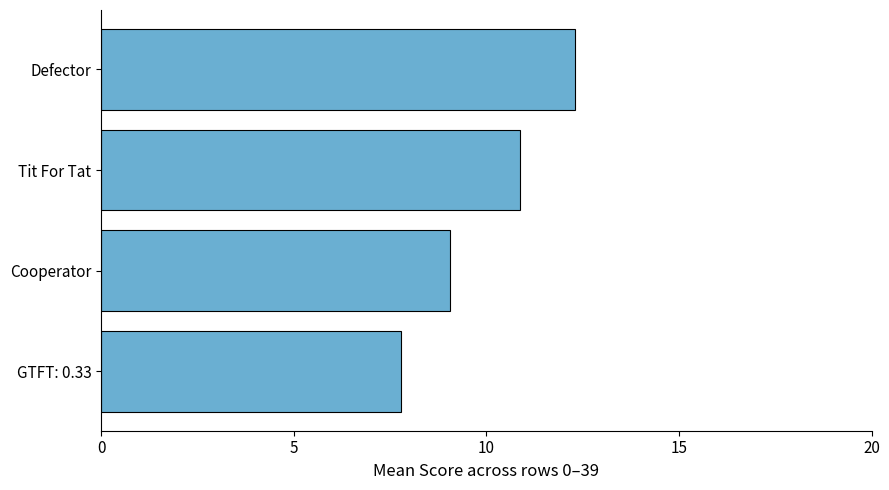

What is the change in value from GTFT: 0.33 to Defector?

+4.5